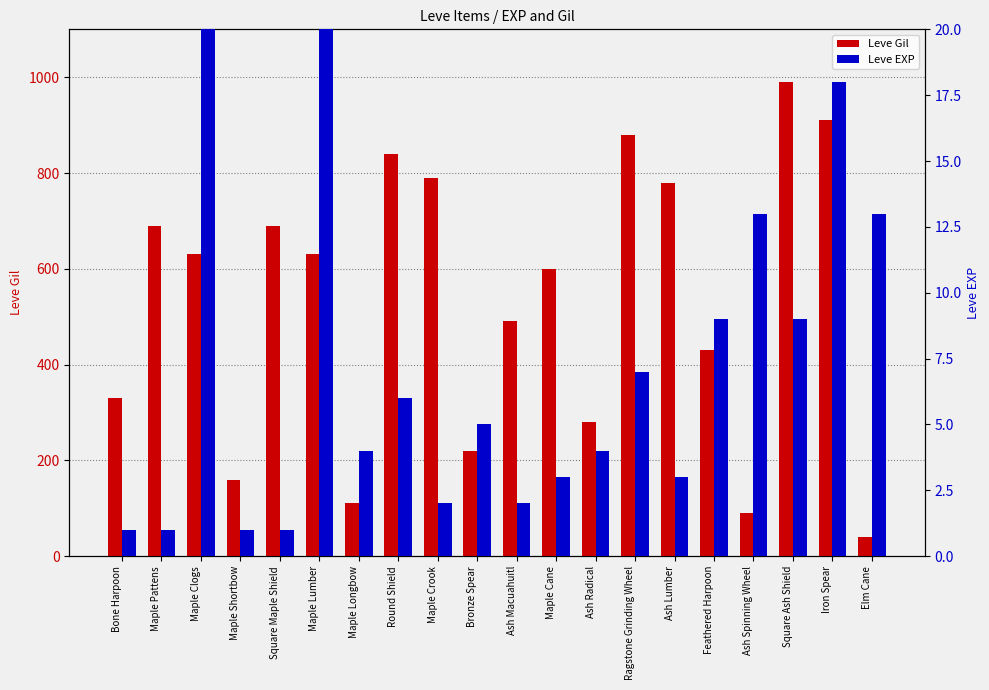

What is the value of the Leve EXP bar at the 9th from the left?

2